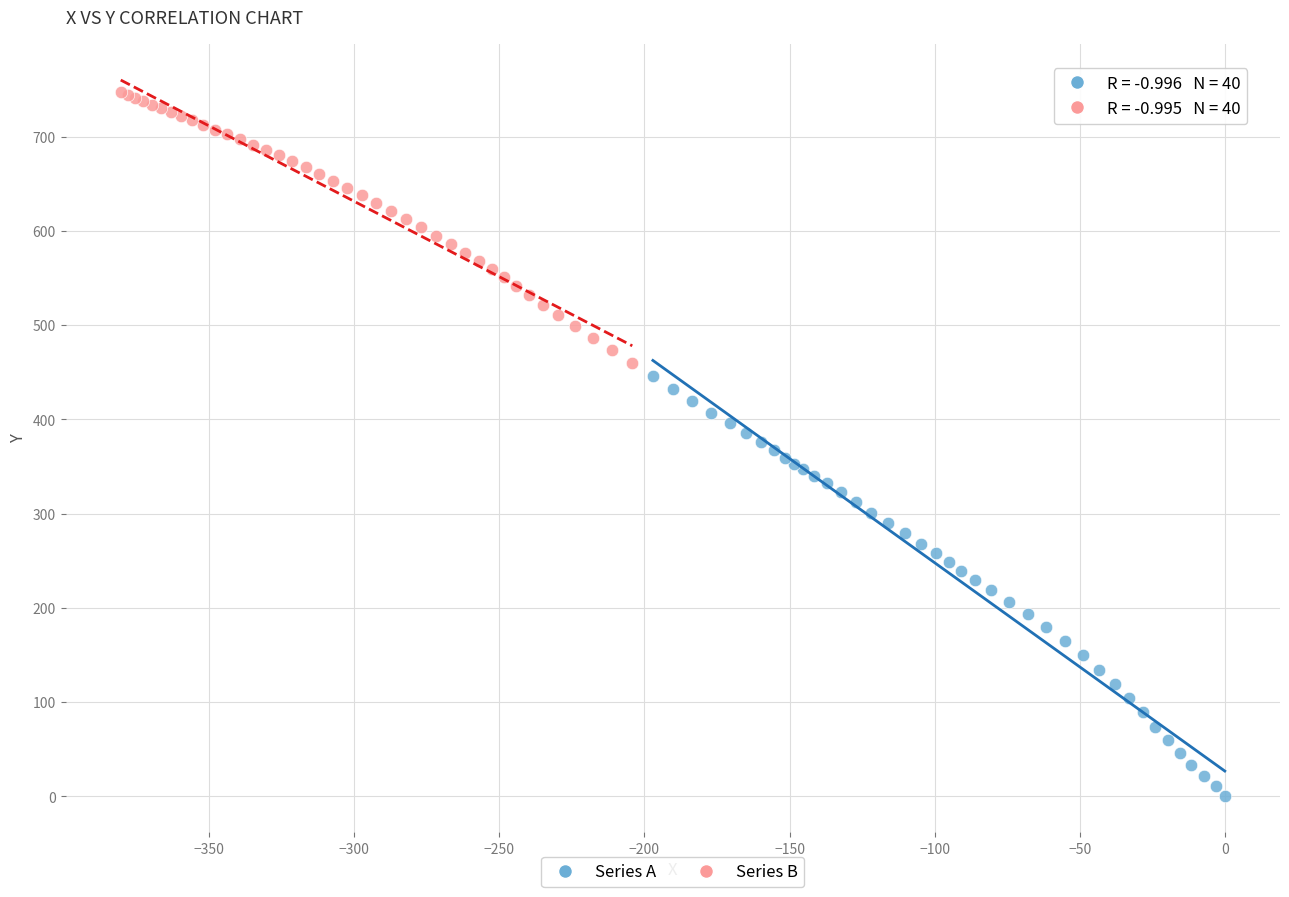

What are all the series names shown in the legend?

Series A, Series B